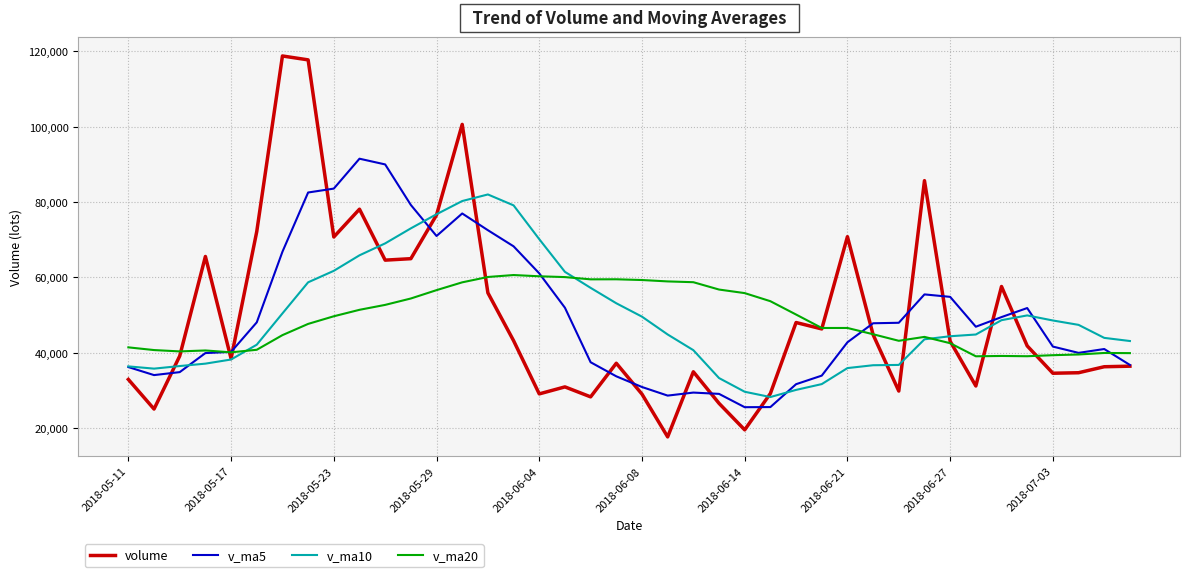

What is the highest value of the v_ma10 series?

82007.4